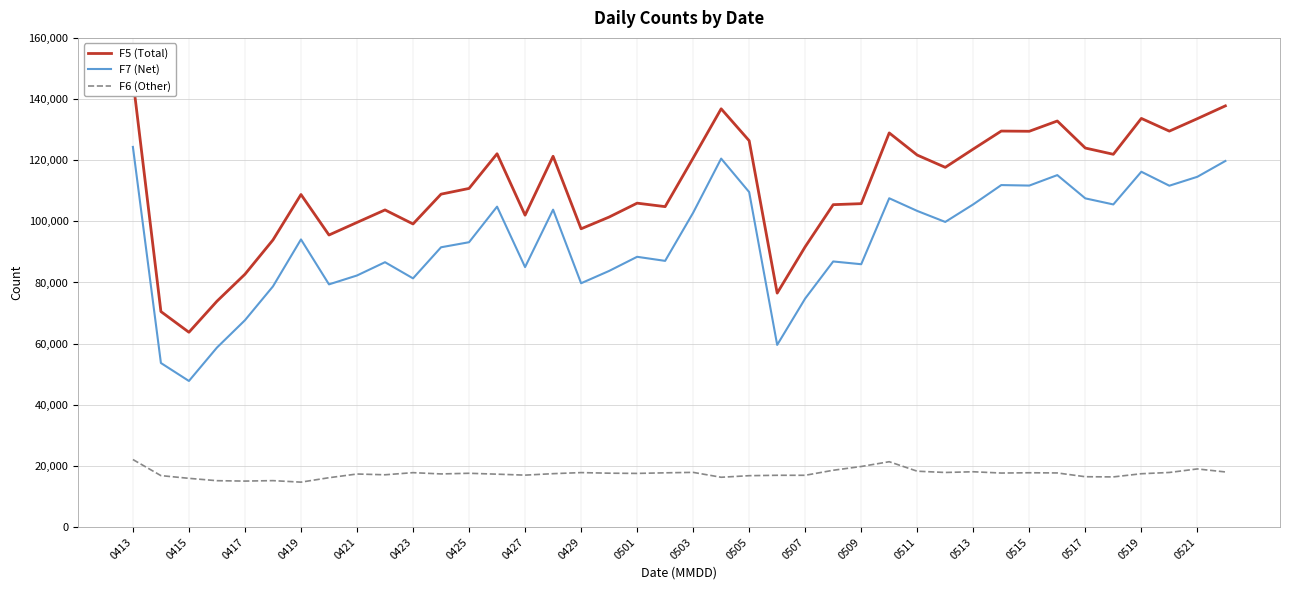

Is the value of F7 (Net) at 0423 greater than the value of F6 (Other) at 0427?

Yes